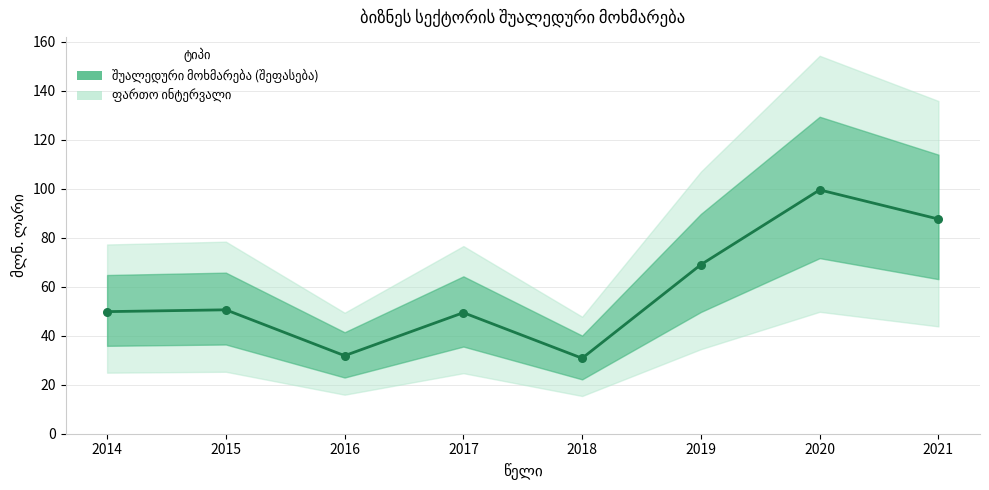

Approximately how many times larger is the value at 2015 compared to 2021?

0.6